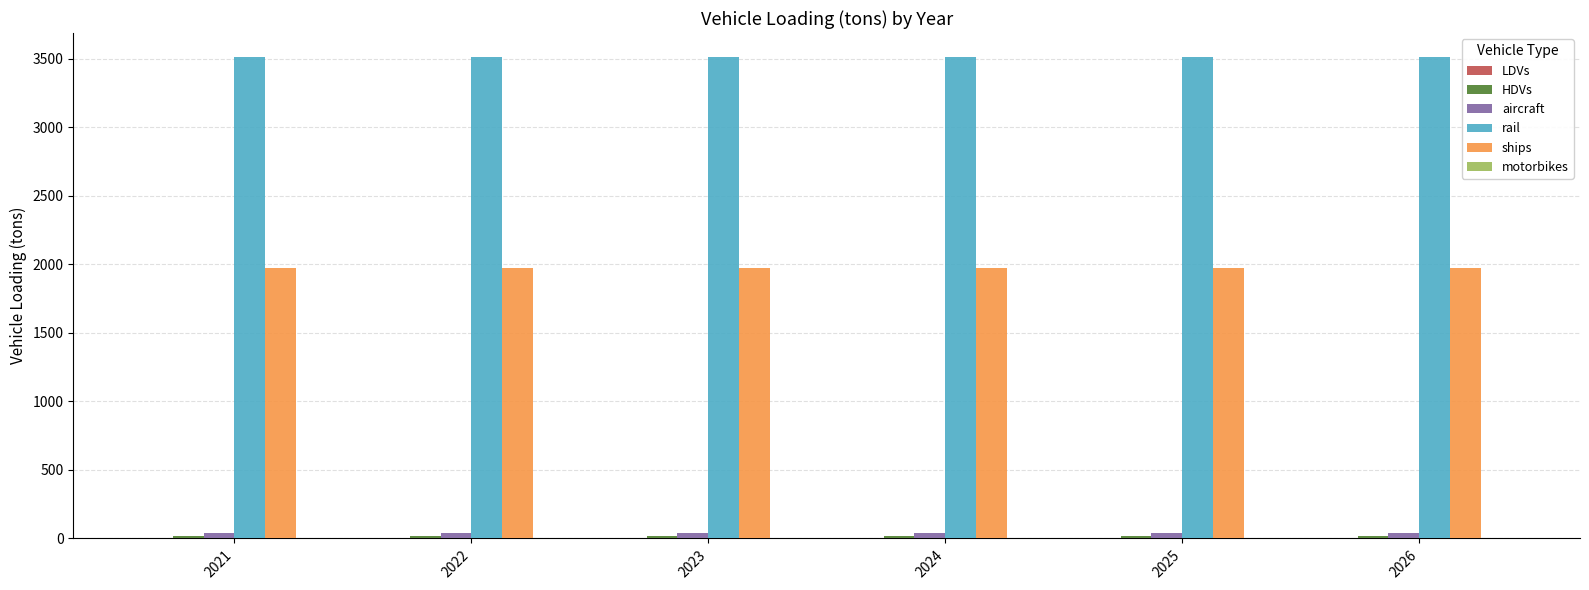

Which series has the largest total across all categories?

rail